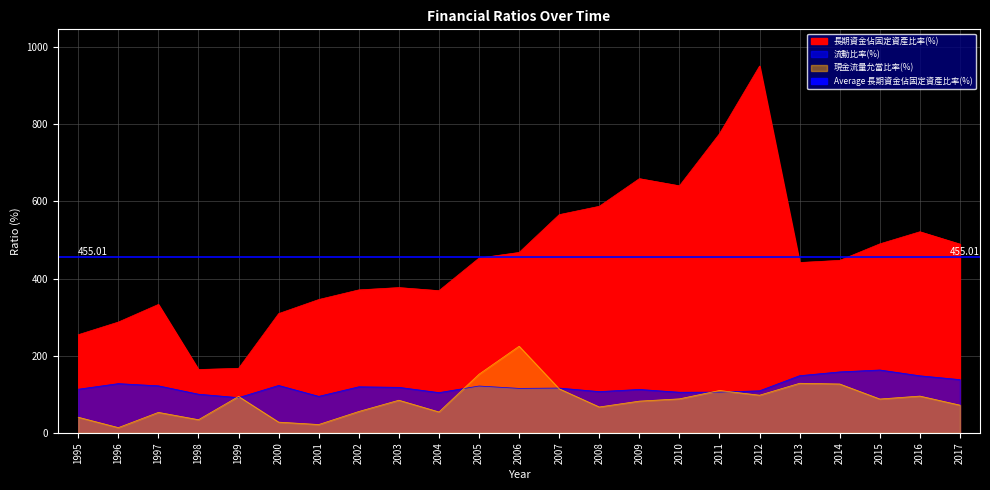

Reading right to left, list all the values displayed in this chart.

長期資金佔固定資產比率(%): 2017=489.3	2016=521.3	2015=489.9	2014=447.1	2013=441.6	2012=951.0	2011=775.5	2010=640.4	2009=659.0	2008=587.3	2007=565.6	2006=467.7	2005=453.1	2004=368.6	2003=376.6	2002=370.6	2001=345.6	2000=309.1	1999=167.2	1998=164.2	1997=332.9	1996=287.2	1995=254.4
流動比率(%): 2017=138.0	2016=147.9	2015=163.0	2014=158.0	2013=148.2	2012=109.0	2011=105.6	2010=105.2	2009=112.5	2008=107.0	2007=116.1	2006=115.3	2005=121.4	2004=104.3	2003=118.0	2002=119.4	2001=94.6	2000=122.9	1999=91.3	1998=100.2	1997=121.9	1996=127.6	1995=113.1
現金流量允當比率(%): 2017=71.8	2016=95.3	2015=87.7	2014=126.7	2013=128.6	2012=97.6	2011=109.8	2010=88.2	2009=82.3	2008=67.1	2007=114.2	2006=224.6	2005=152.1	2004=54.2	2003=84.6	2002=55.4	2001=21.6	2000=27.8	1999=94.4	1998=34.1	1997=53.1	1996=13.6	1995=40.5